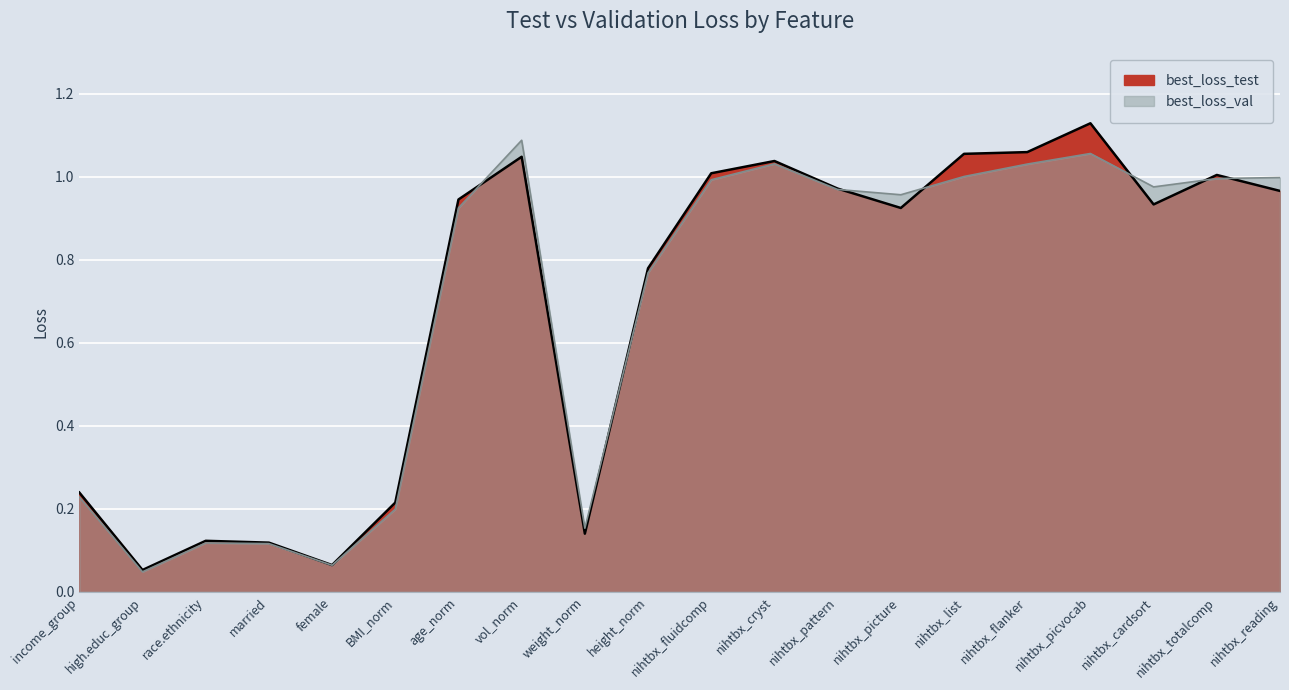

What is the approximate value of best_loss_test at nihtbx_cardsort?

0.9